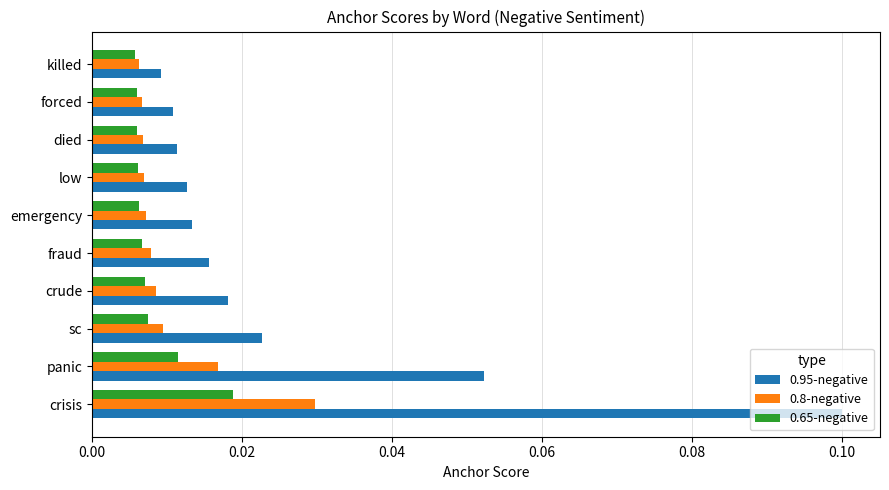

At how many categories does at least one series exceed 0?

10